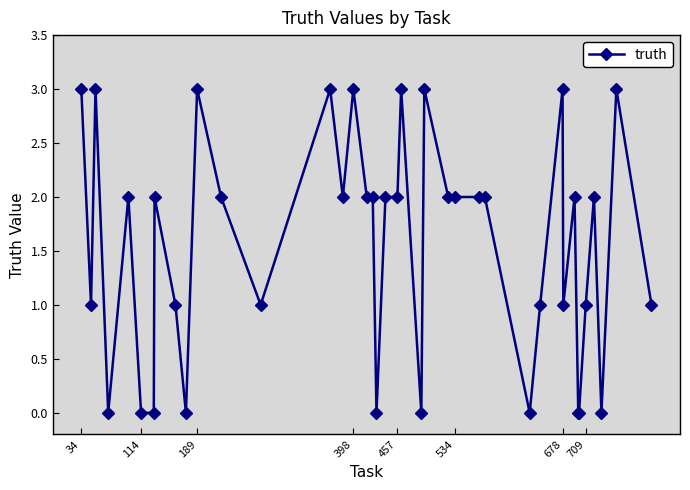

What is the value of the 28th point from the left?

2